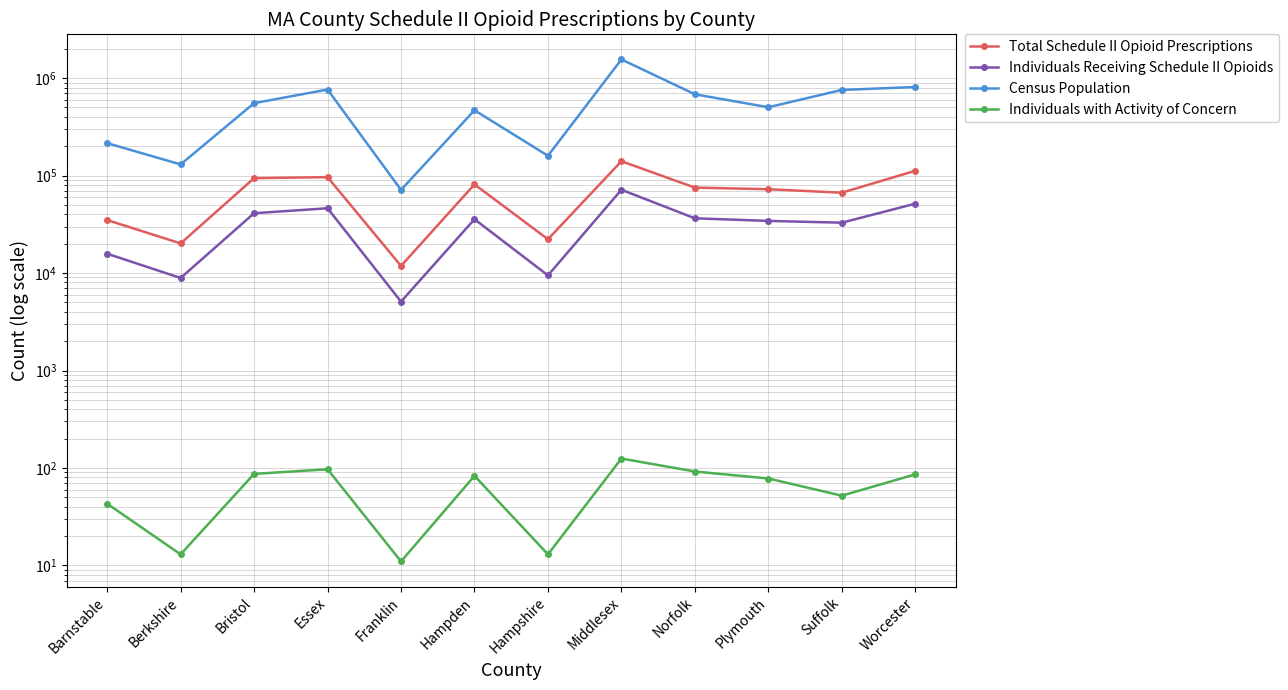

How many lines are shown in the chart?

4